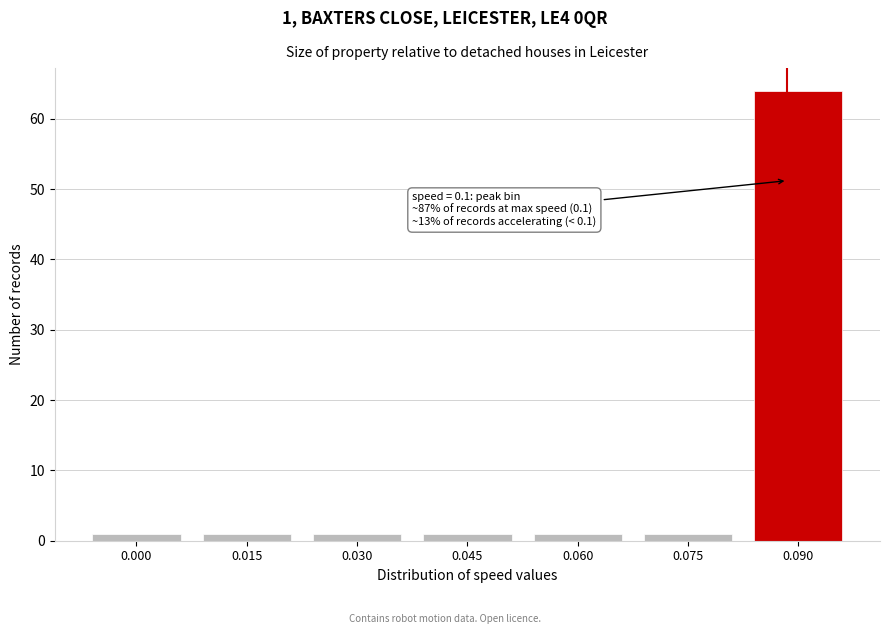

Reading left to right, what are all the values shown in this chart?

1	1	1	1	1	1	64